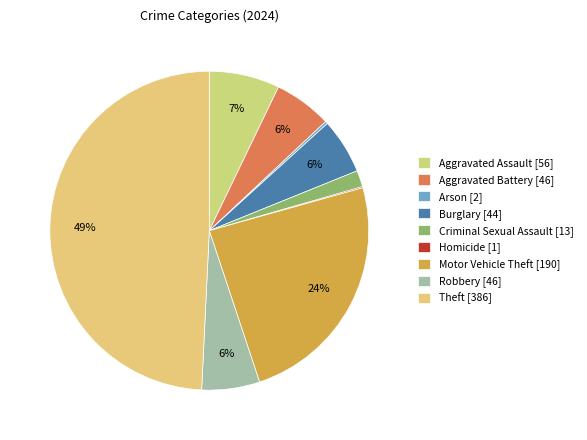

Do Motor Vehicle Theft and Arson together represent more than half of the pie?

No